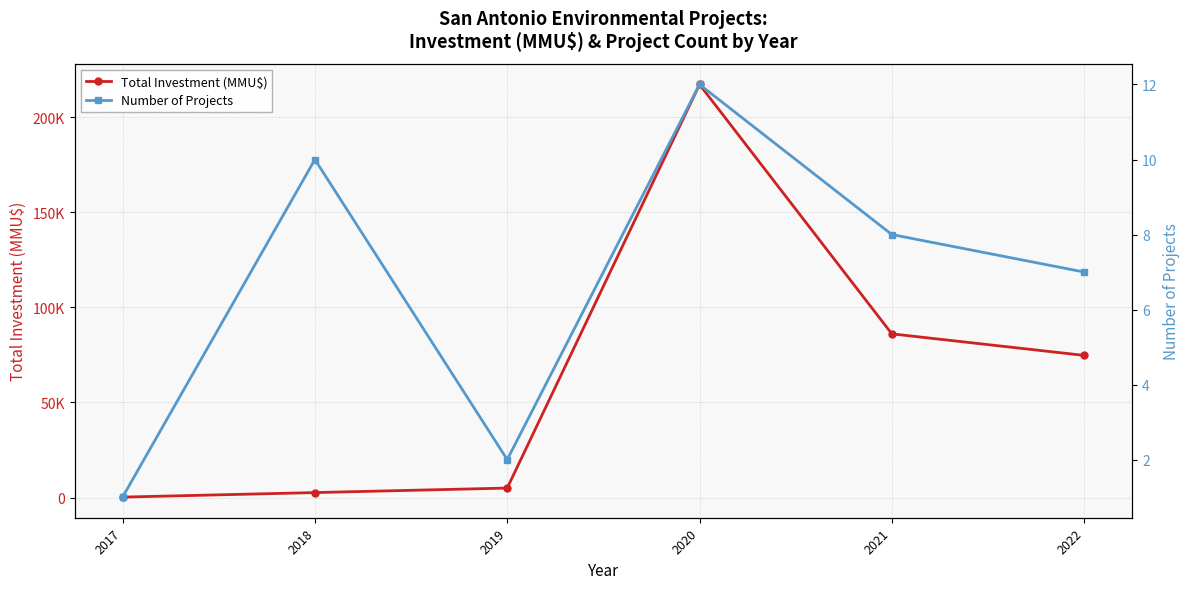

What is the maximum value shown in the chart?

217142.5